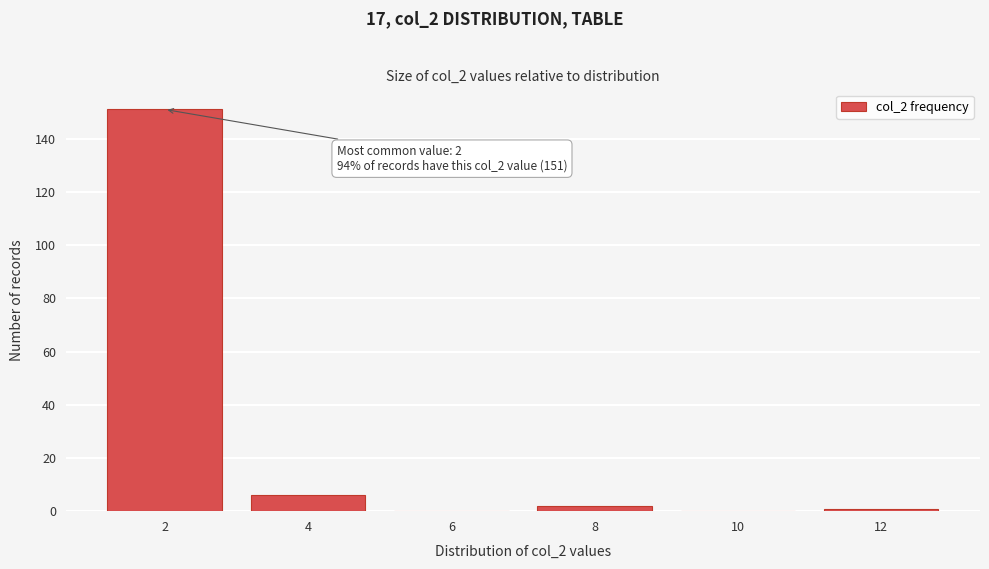

Reading left to right, list all the values displayed in this chart.

2=151	4=6	6=0	8=2	10=0	12=1